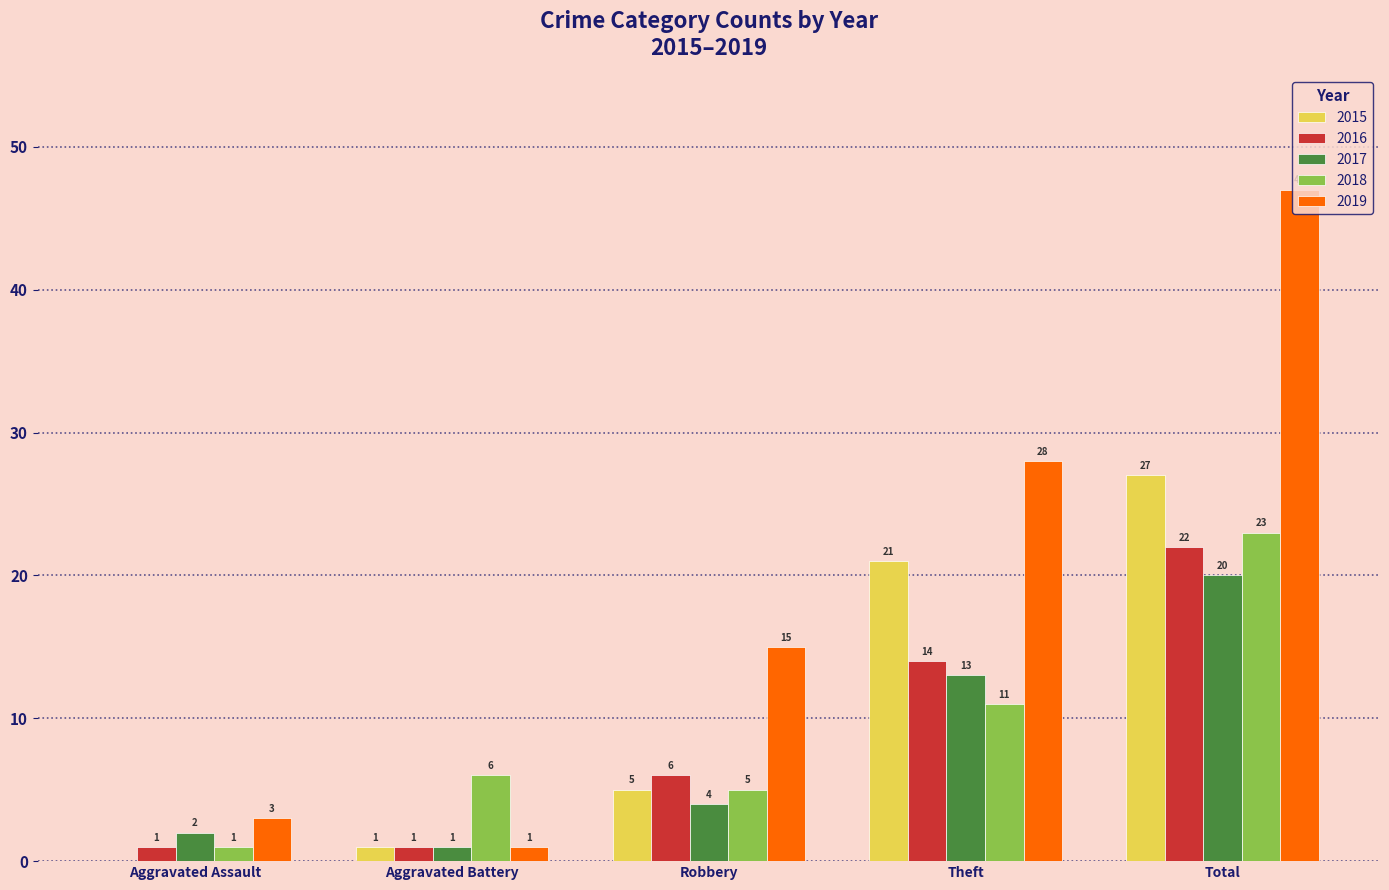

What is the sum of the 2016 values at Robbery and Theft?

20